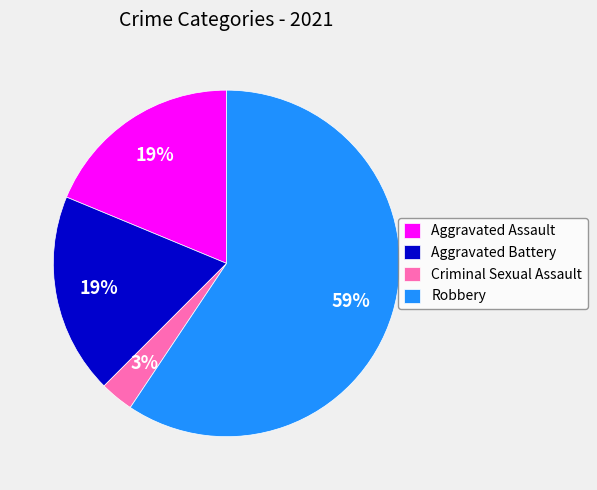

Count the number of slices in the pie.

4